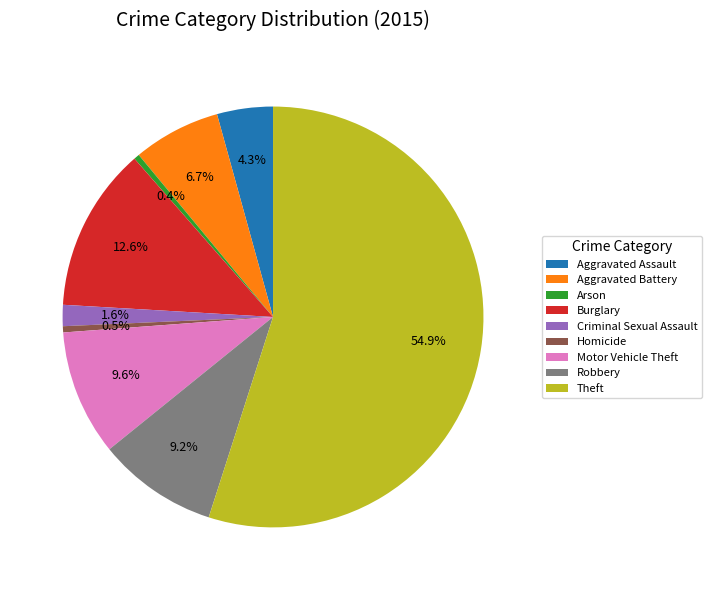

The Motor Vehicle Theft slice represents 10% of the pie. True or false?

True